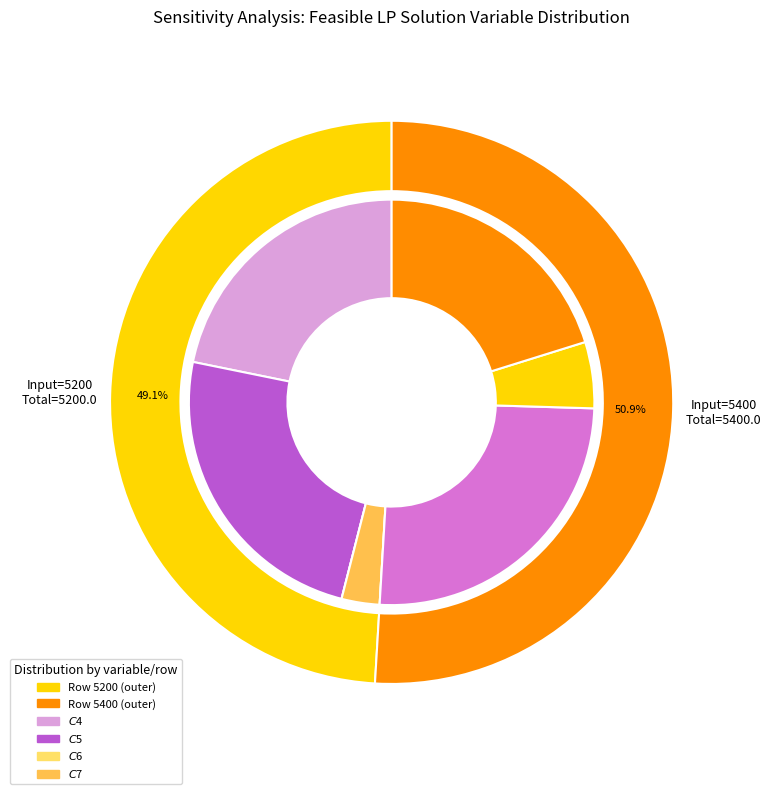

The 5200 slice represents 22% of the pie. True or false?

False